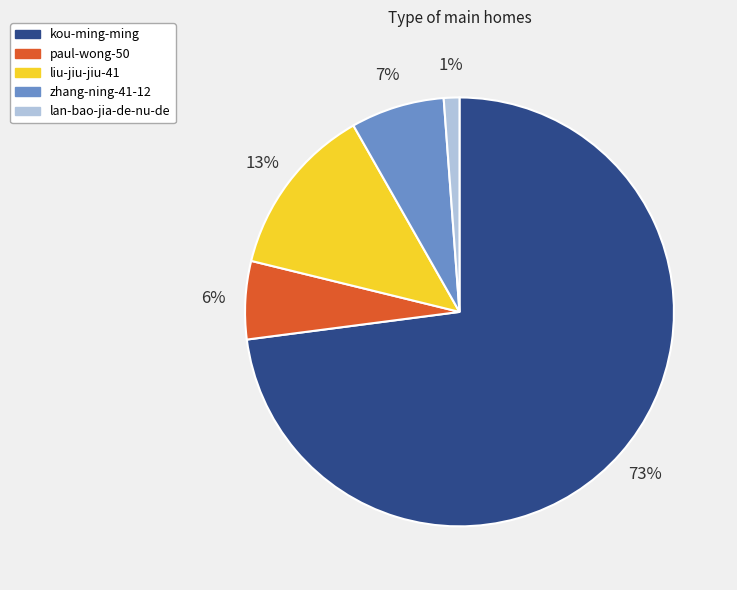

To the nearest percent, what is the difference between the largest and smallest slice percentages?

72%